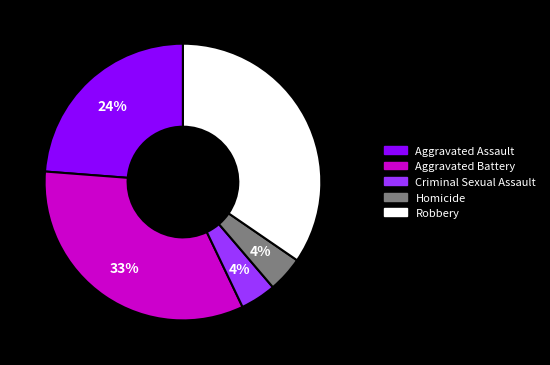

To the nearest percent, what portion does Robbery represent?

35%